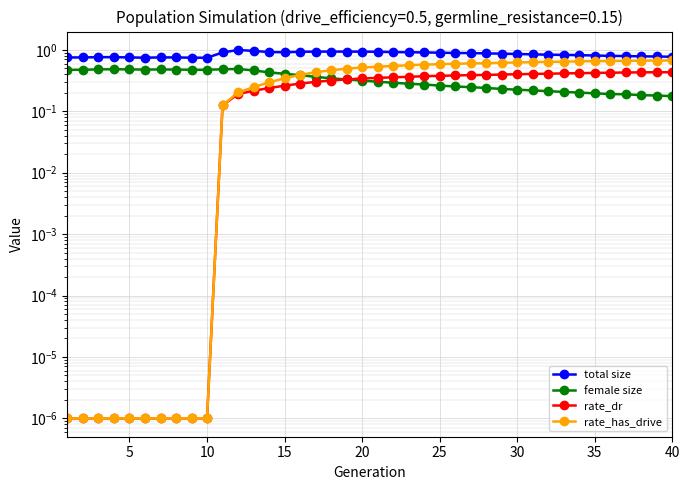

In female size, how many points are higher than both neighbors (excluding endpoints)?

3